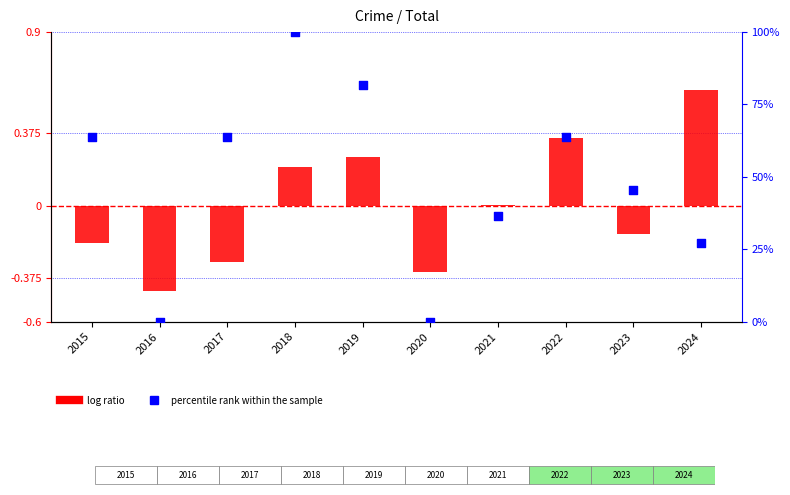

What are all the series names shown in the legend?

log ratio, percentile rank within the sample